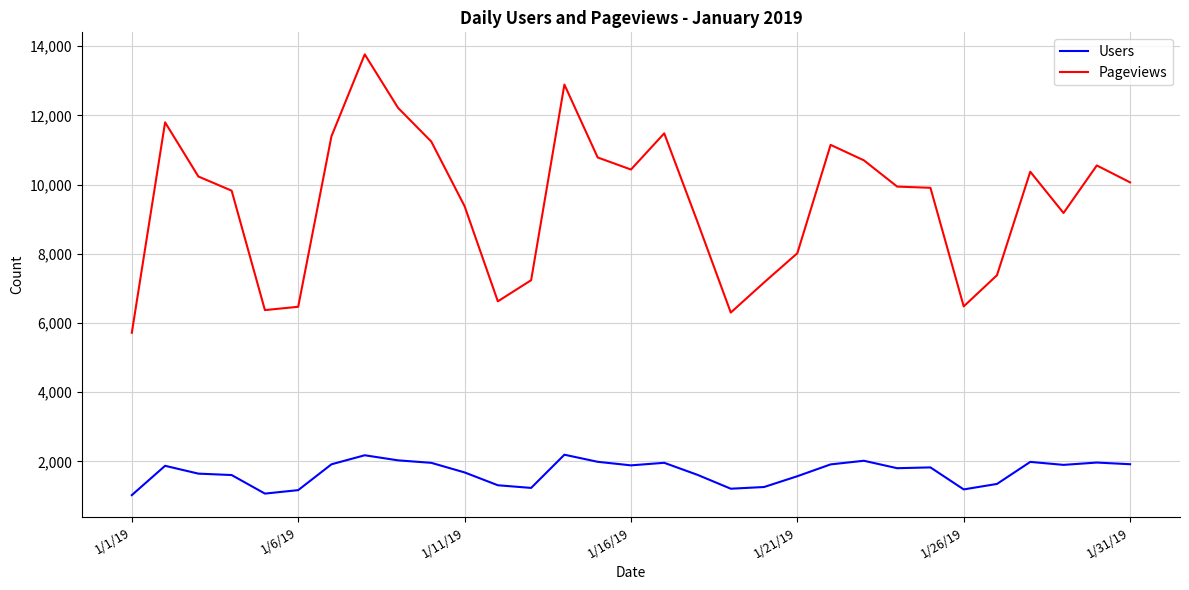

True or false: Users and Pageviews intersect in this chart.

False